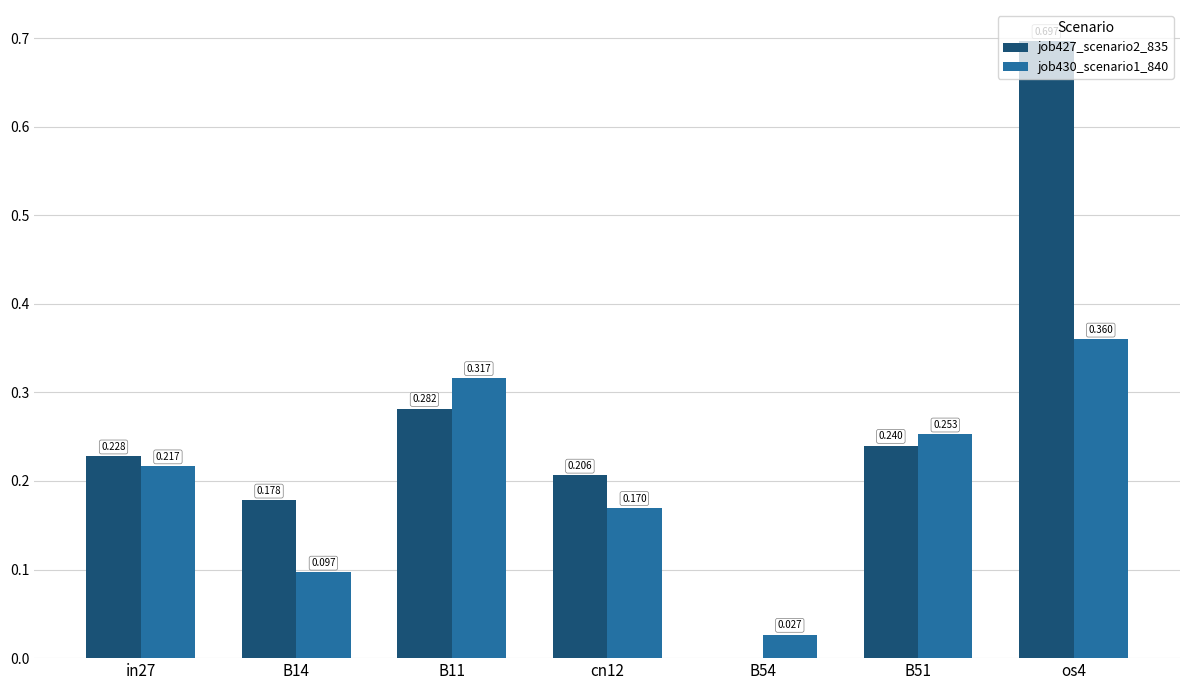

Is the value of job430_scenario1_840 at B14 greater than the value of job427_scenario2_835 at B54?

Yes